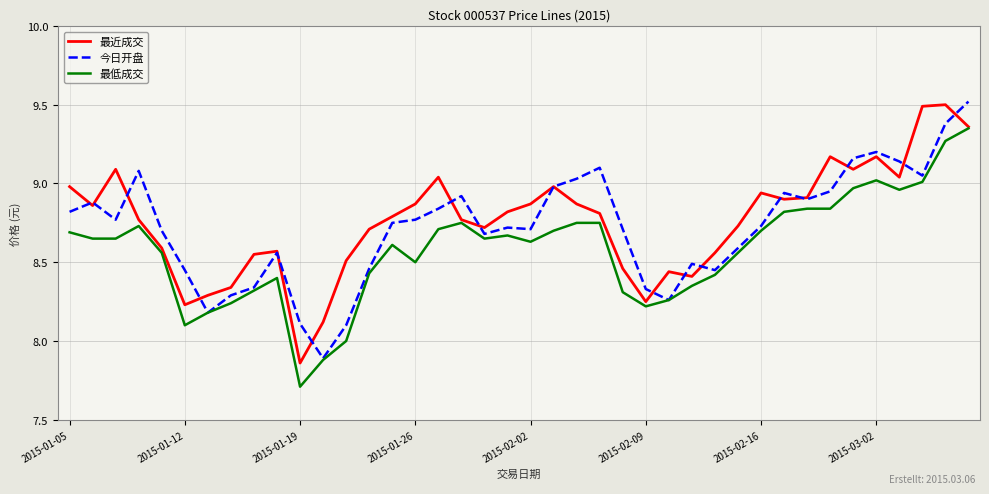

What is the greatest value displayed?

9.5